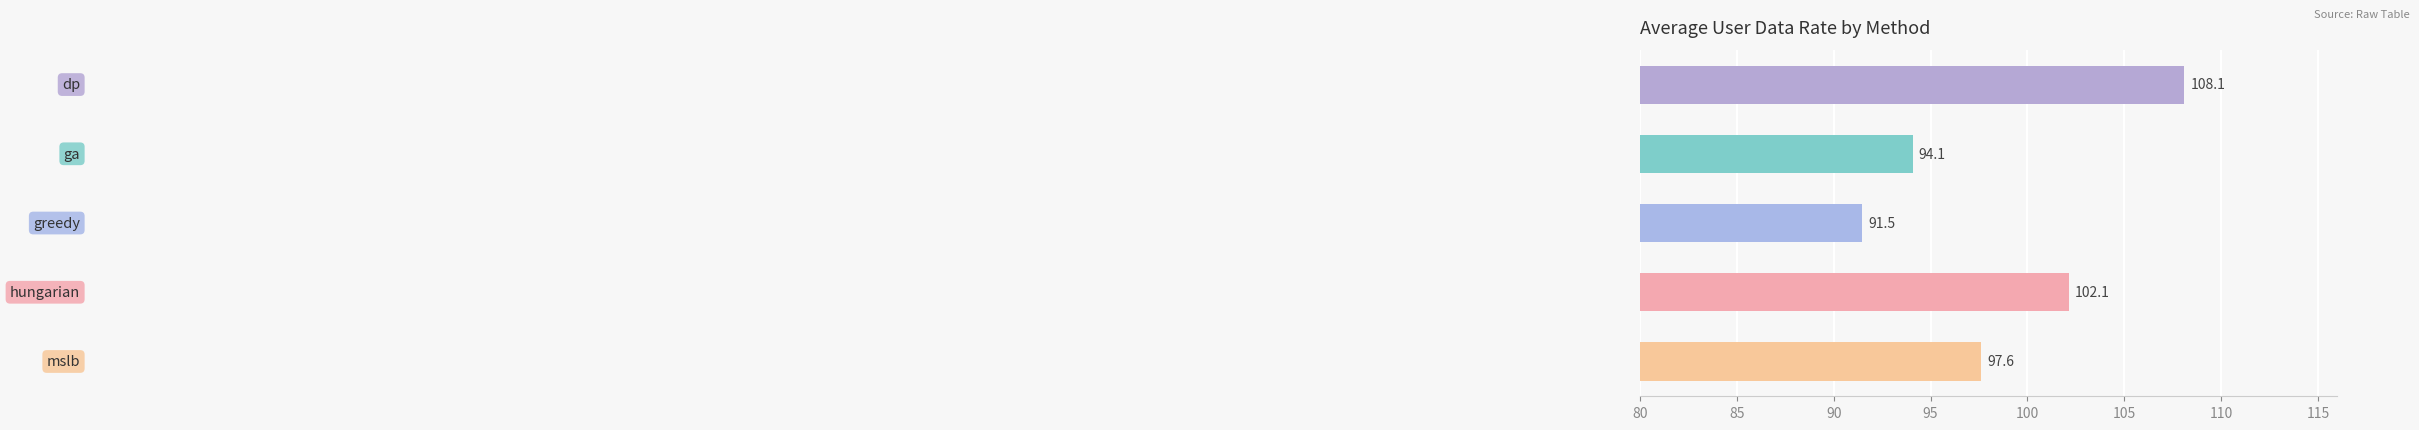

What is the minimum value shown in the chart?

91.5